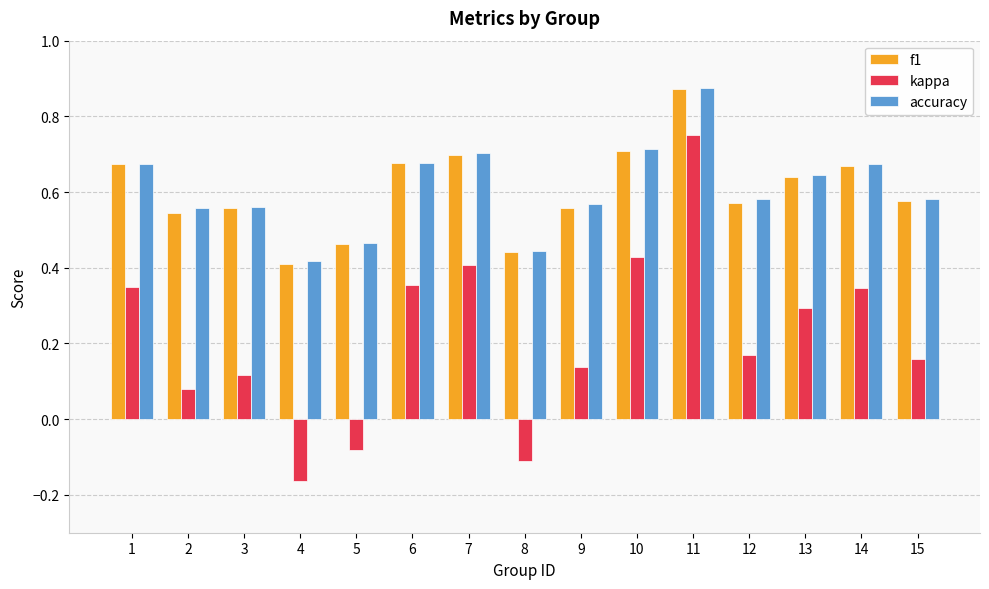

What is the sum of the accuracy values at 2 and 13?

1.2